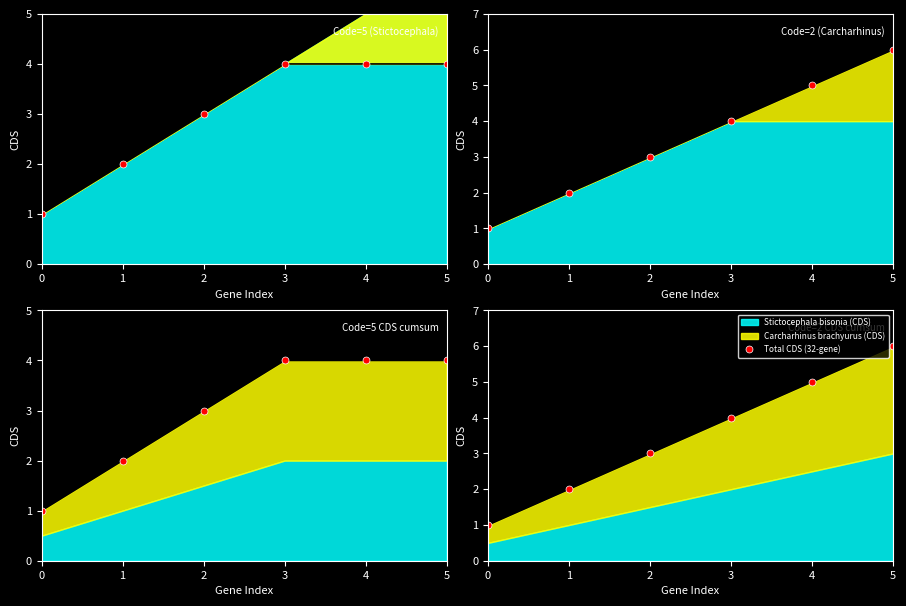

The chart shows a value of 3 at 3. True or false?

False